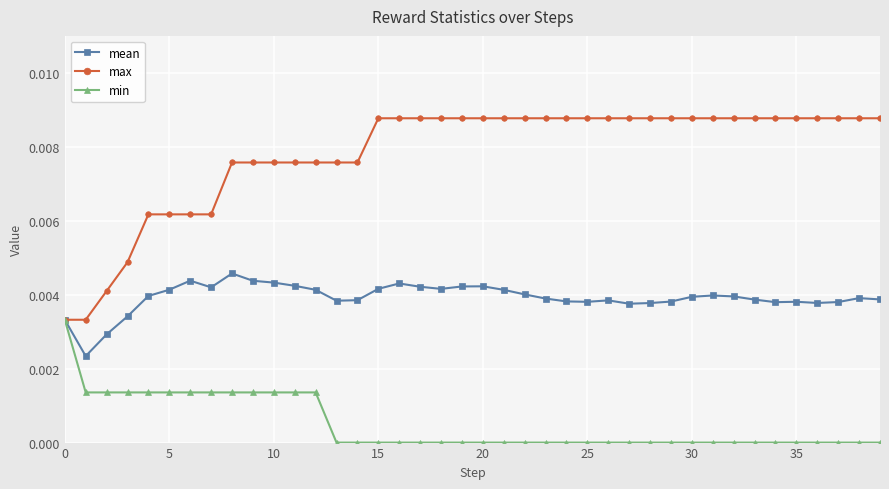

Rank the series by their maximum value, from highest to lowest.

max, mean, min